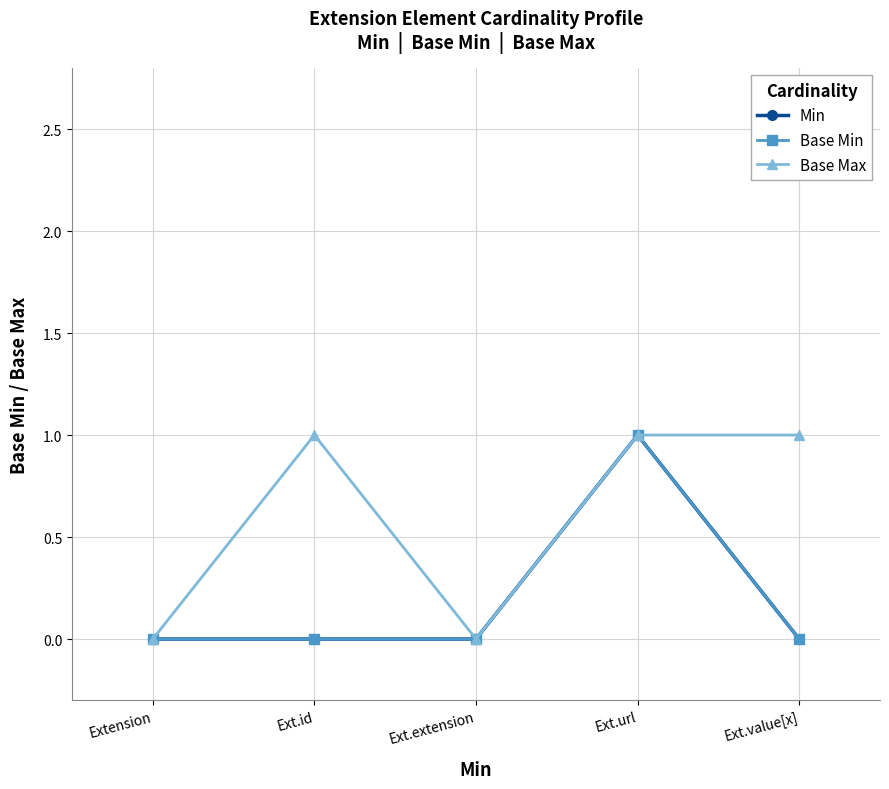

Reading right to left, list all the values displayed in this chart.

Min: 0	1	0	0	0
Base Min: 0	1	0	0	0
Base Max: 1	1	0	1	0